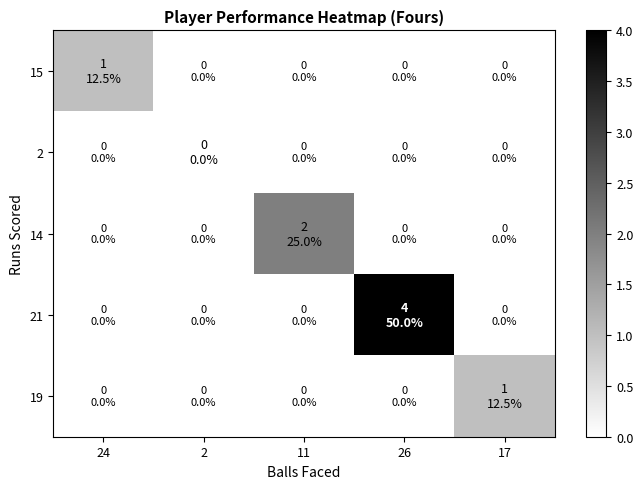

Count the number of categories in the chart.

5